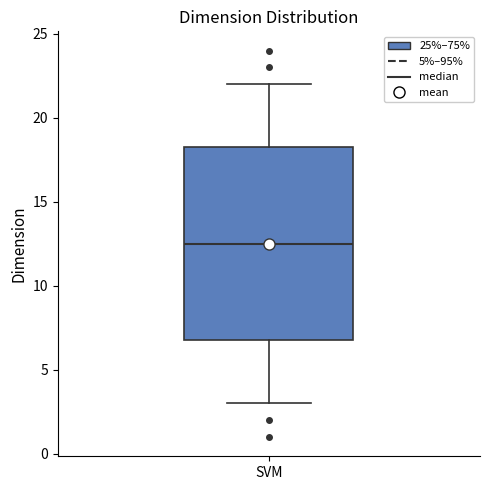

Read this box plot against the y-axis: the position of the median line, the range covered by the box, and the ends of both whiskers. The values are not printed on the chart, so give them approximately, as read against the axis.

median 12.5, box 7.0 to 18.5, whiskers 3.0 to 22.0